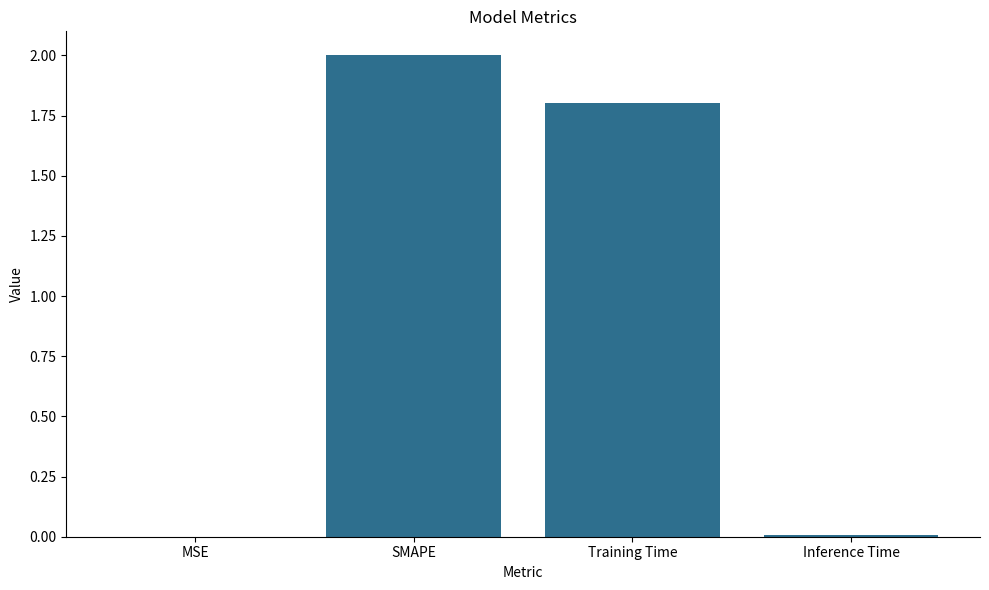

Are the bars grouped side by side (vs. stacked)?

No